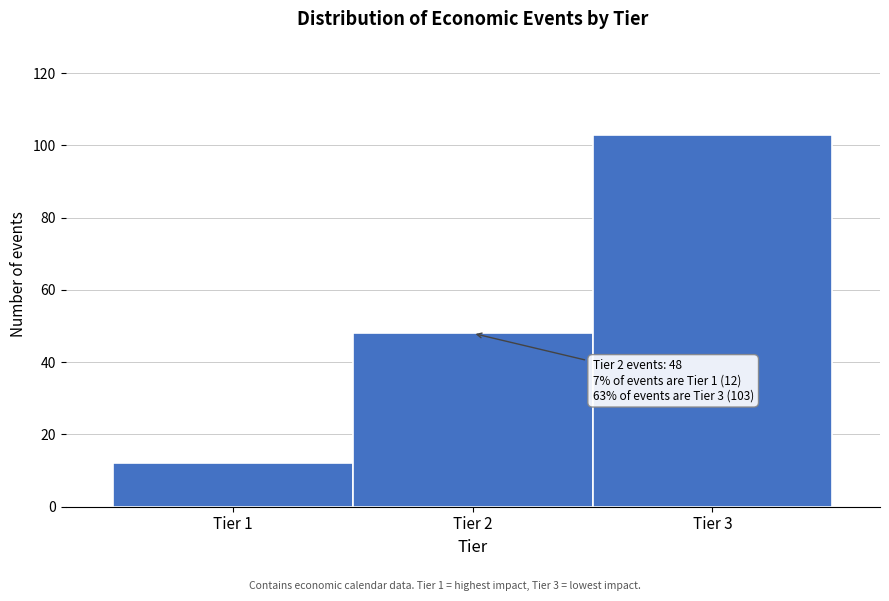

Over which range of the x-axis is the bar tallest?

2.5 to 3.5